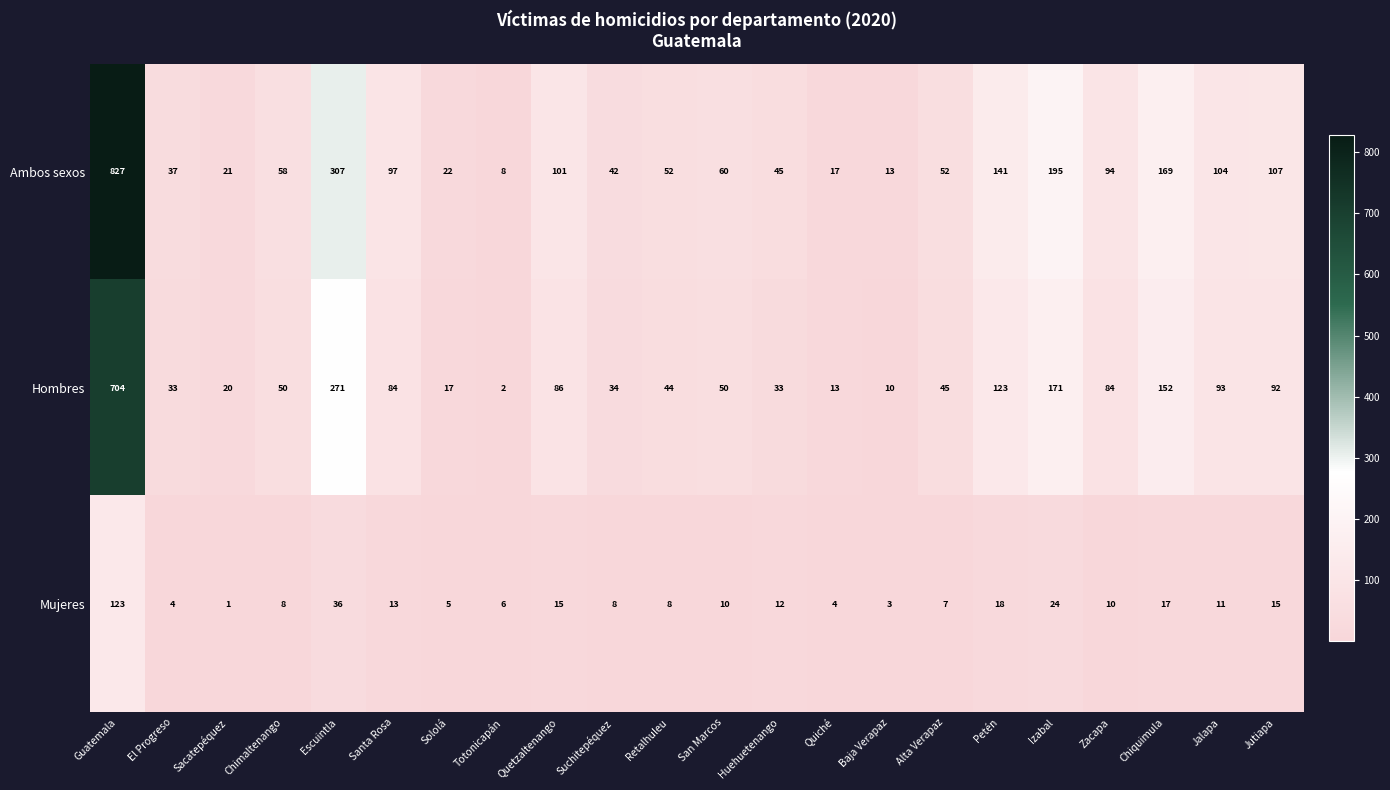

At which label is Mujeres closest to 62?

Escuintla